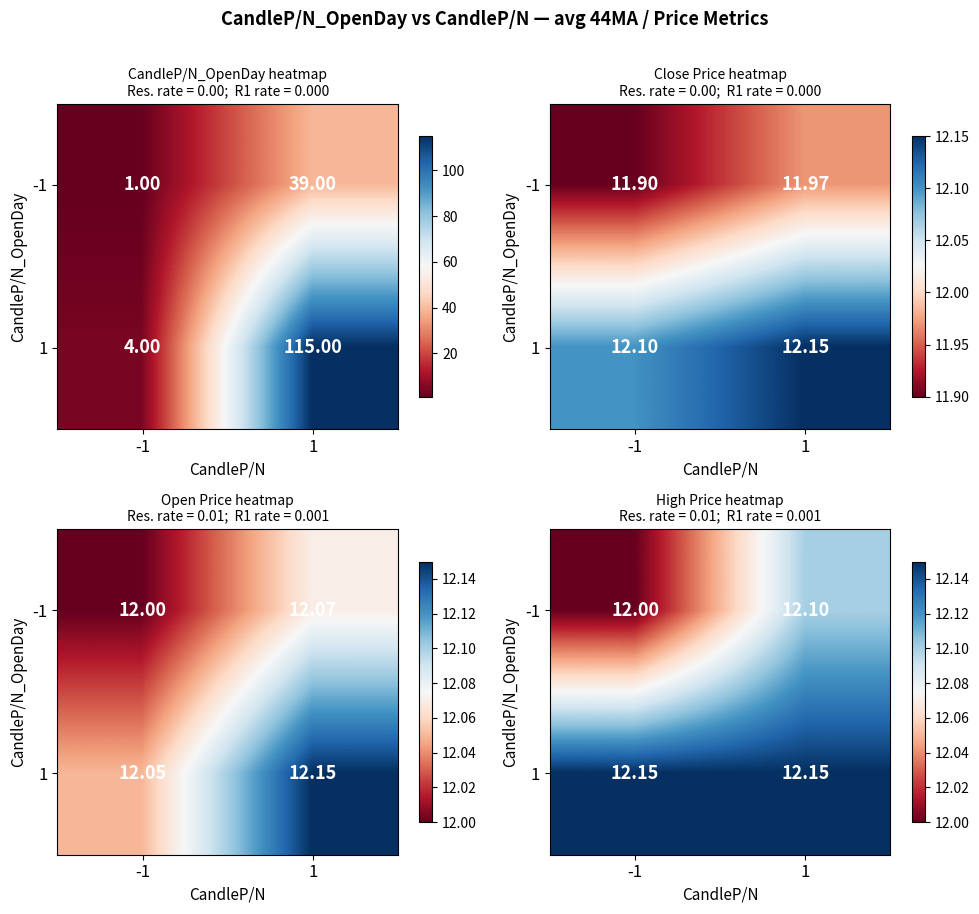

Rank the series by their average value, from lowest to highest.

-1, 1